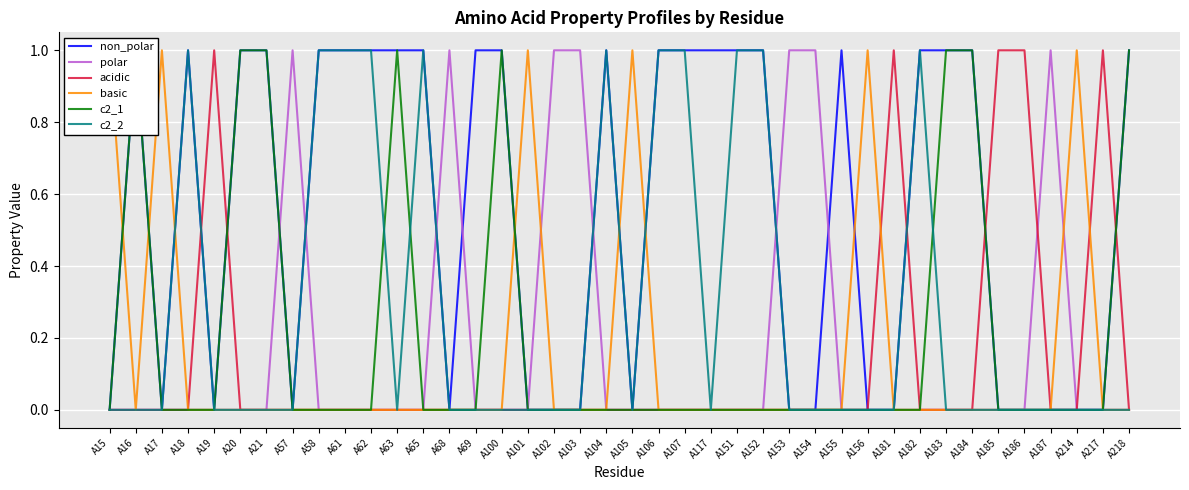

At which category is the sum across all series the highest?

A16